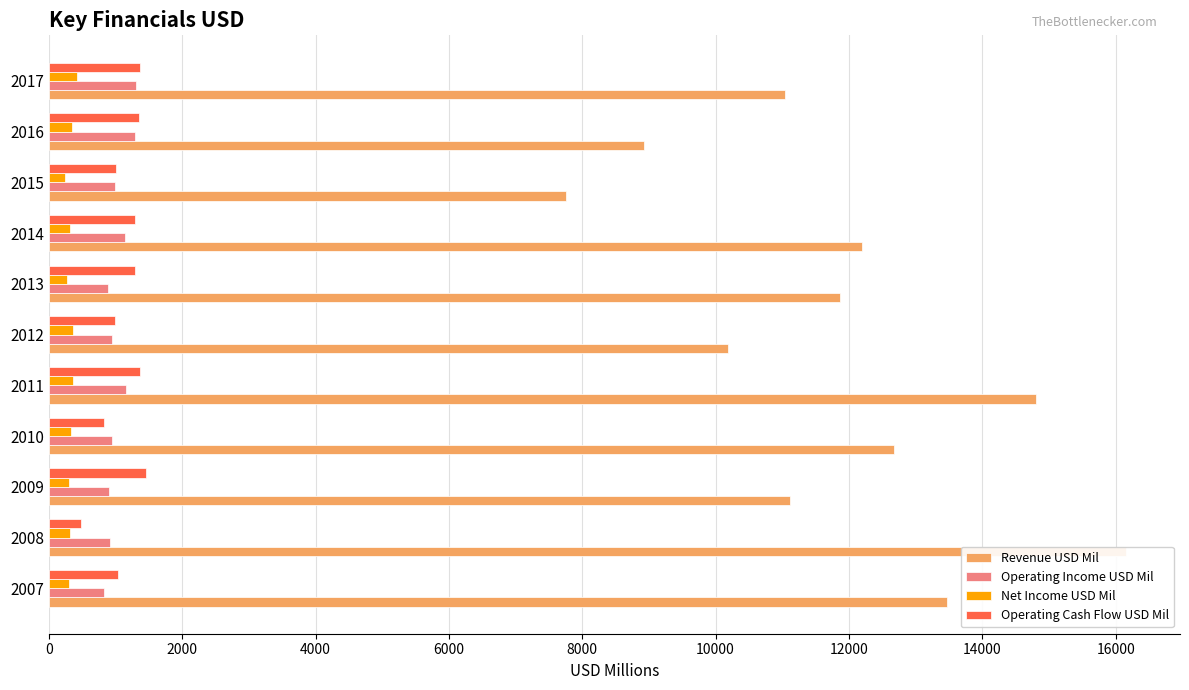

What is the maximum value for Net Income USD Mil?

415